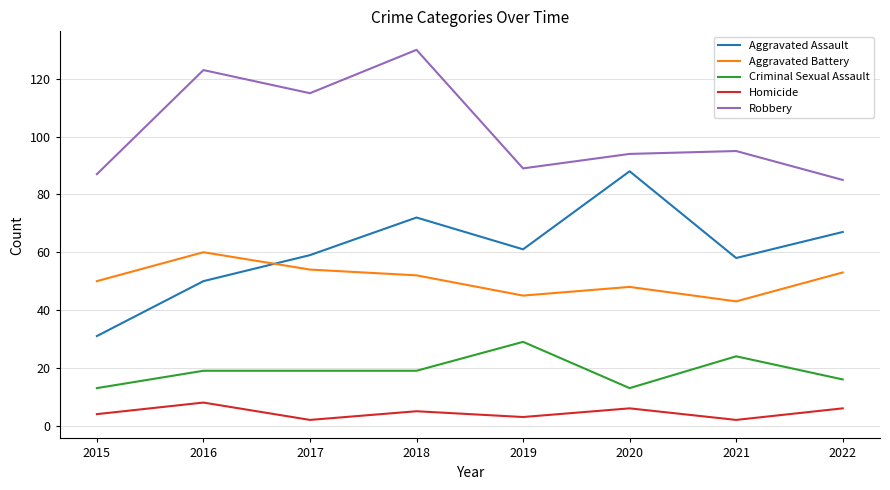

What is the difference between the maximum and minimum values in the Criminal Sexual Assault series?

16